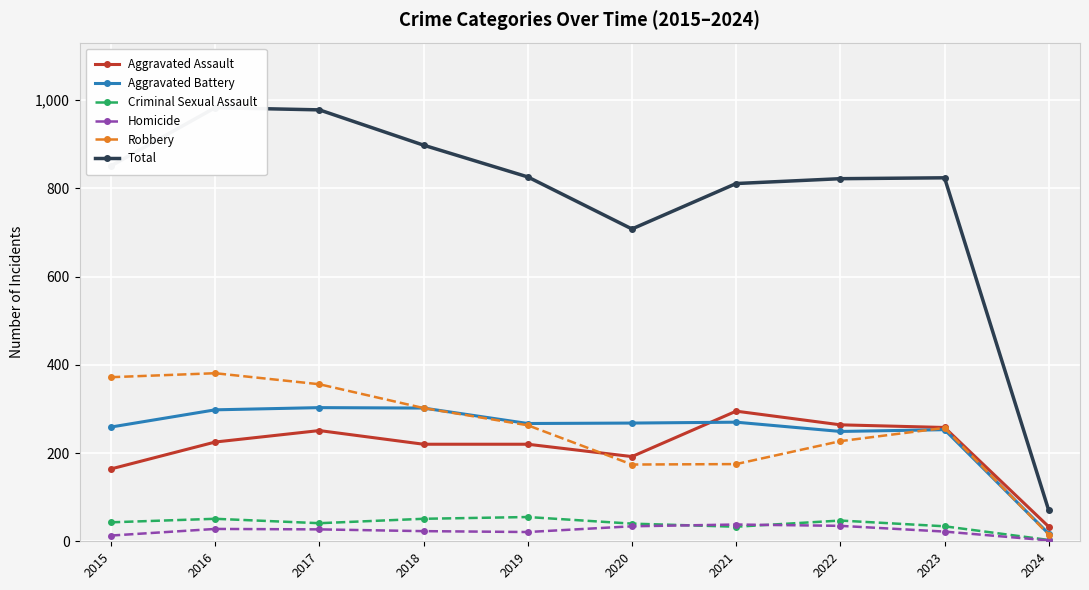

What is the sum of the Robbery values at 2022 and 2016?

608